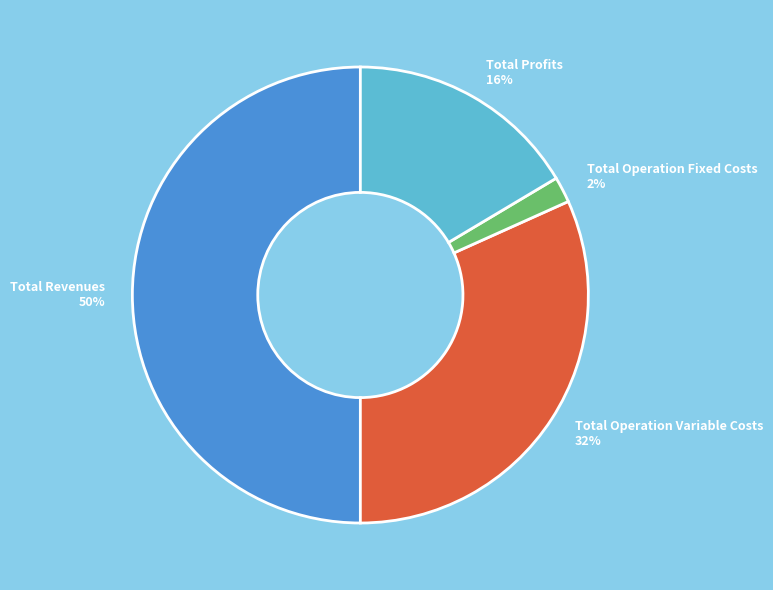

Count the number of slices in the pie.

4